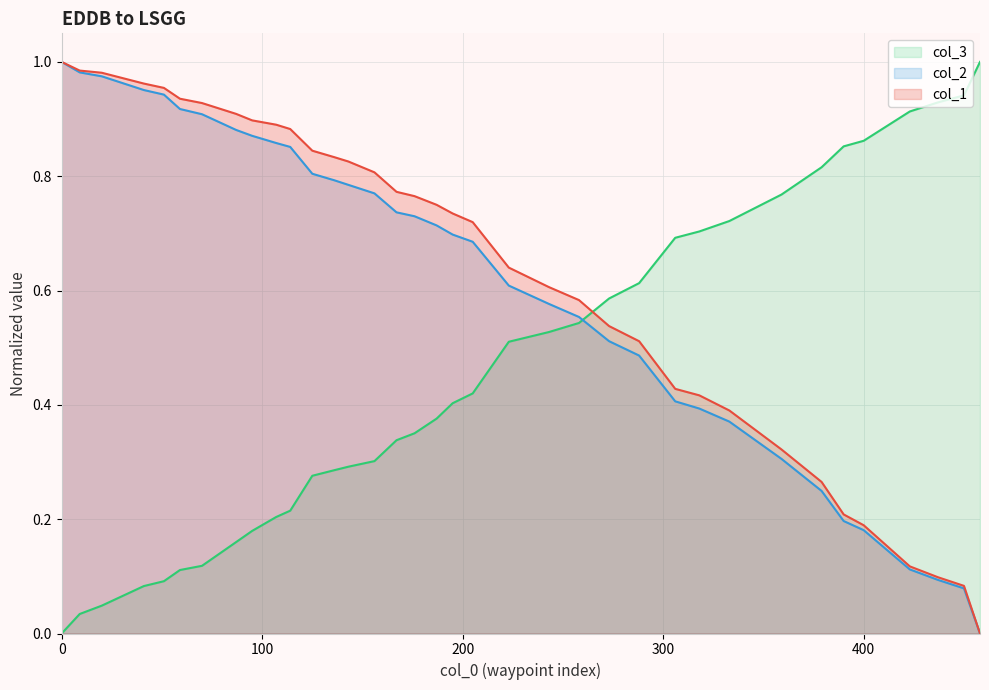

How many lines are shown in the chart?

3